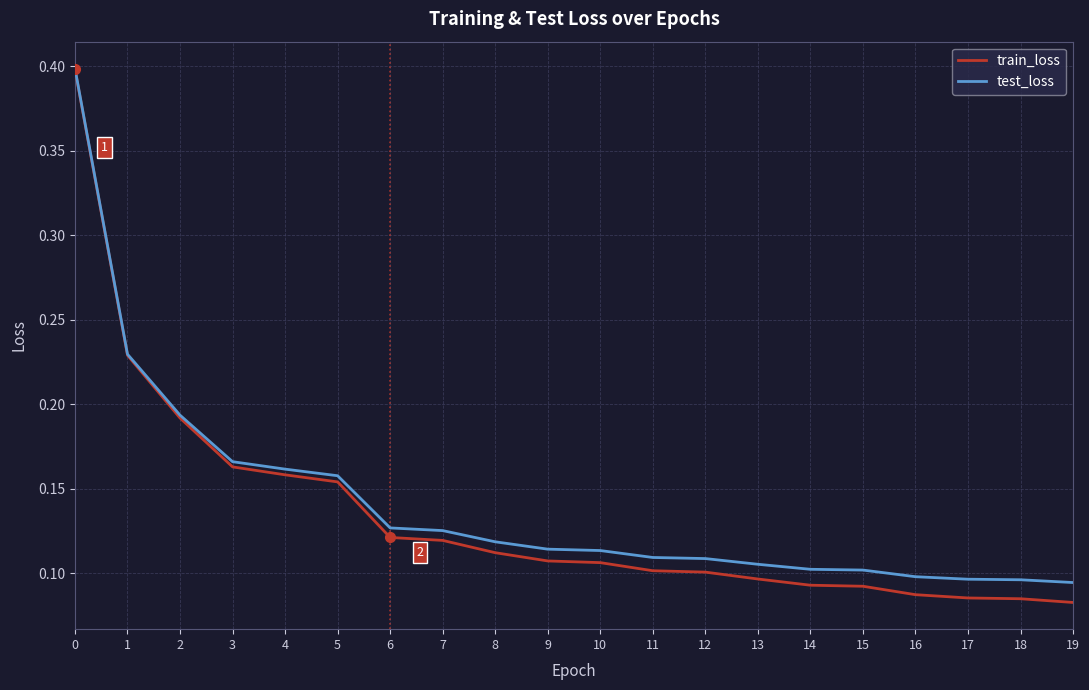

The value of test_loss at 0 is 0.4. True or false?

True